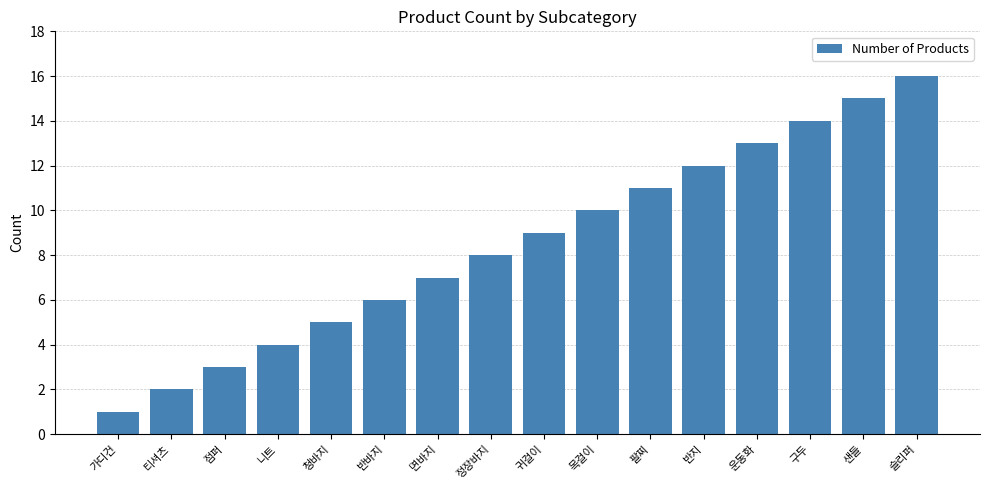

Reading left to right, what are all the values shown in this chart?

1	2	3	4	5	6	7	8	9	10	11	12	13	14	15	16